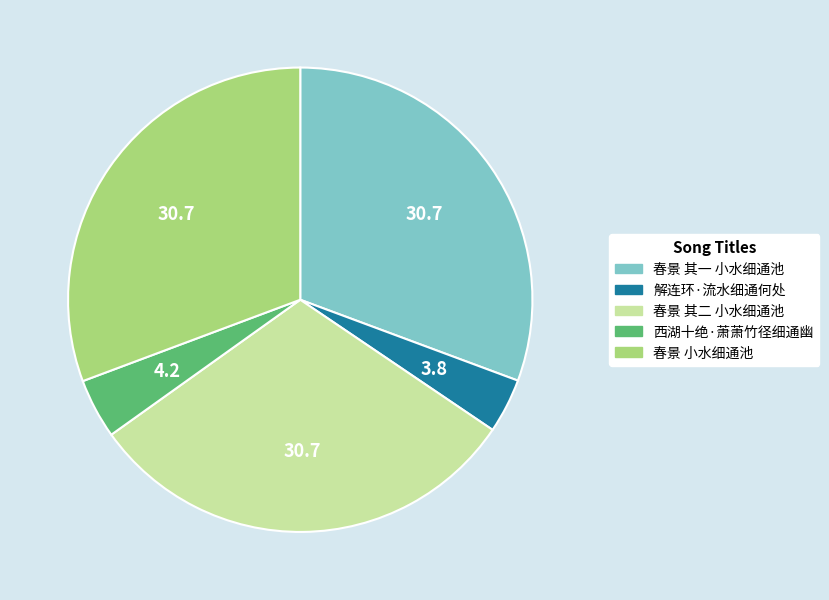

Approximately how many times larger is the value at 春景 其二 小水细通池 compared to 春景 其一 小水细通池?

1.0